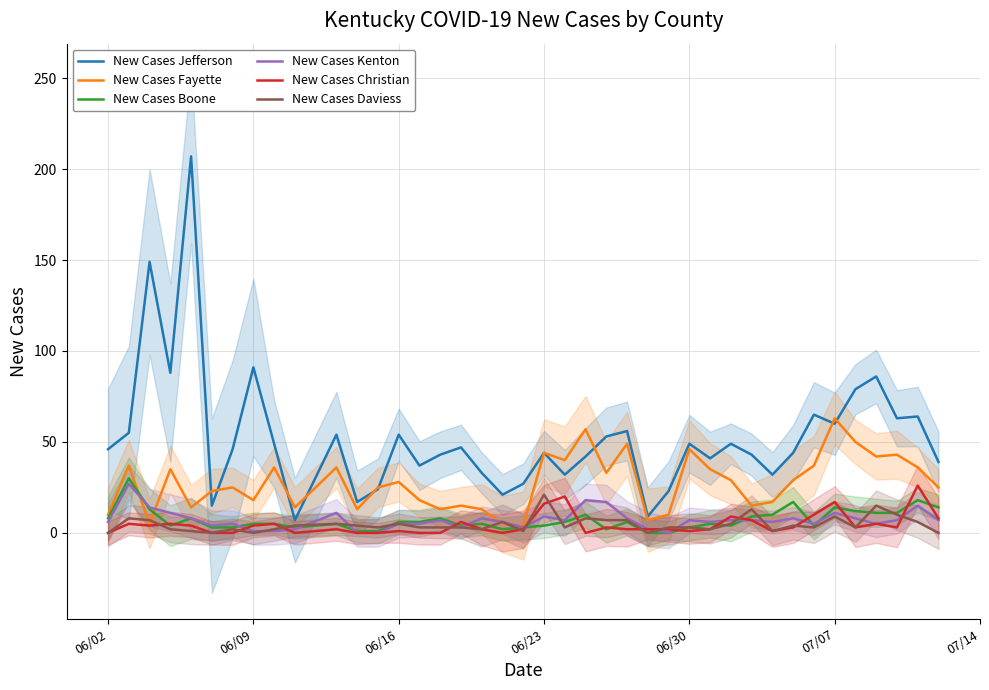

What is the maximum value for New Cases Daviess?

21